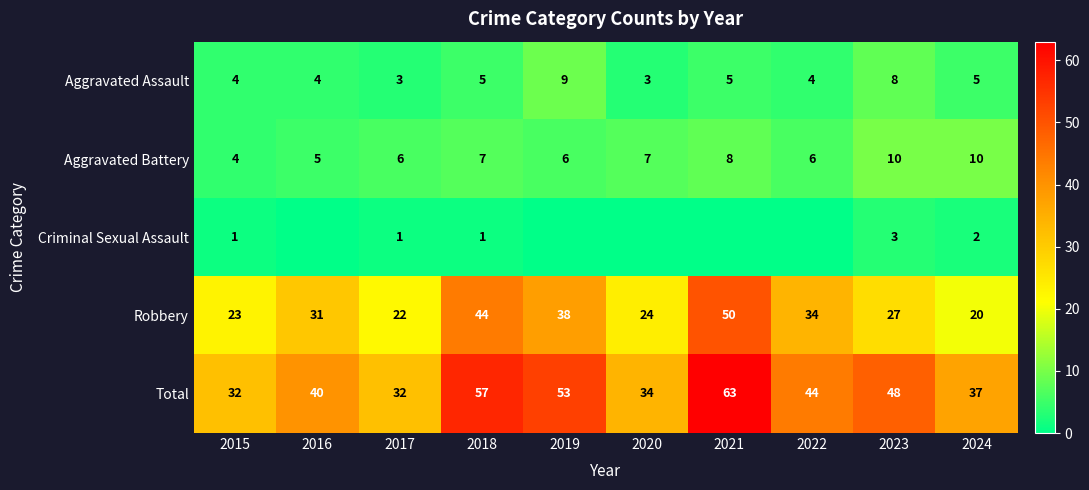

Between 2017 and 2018, which series saw the biggest shift?

Total